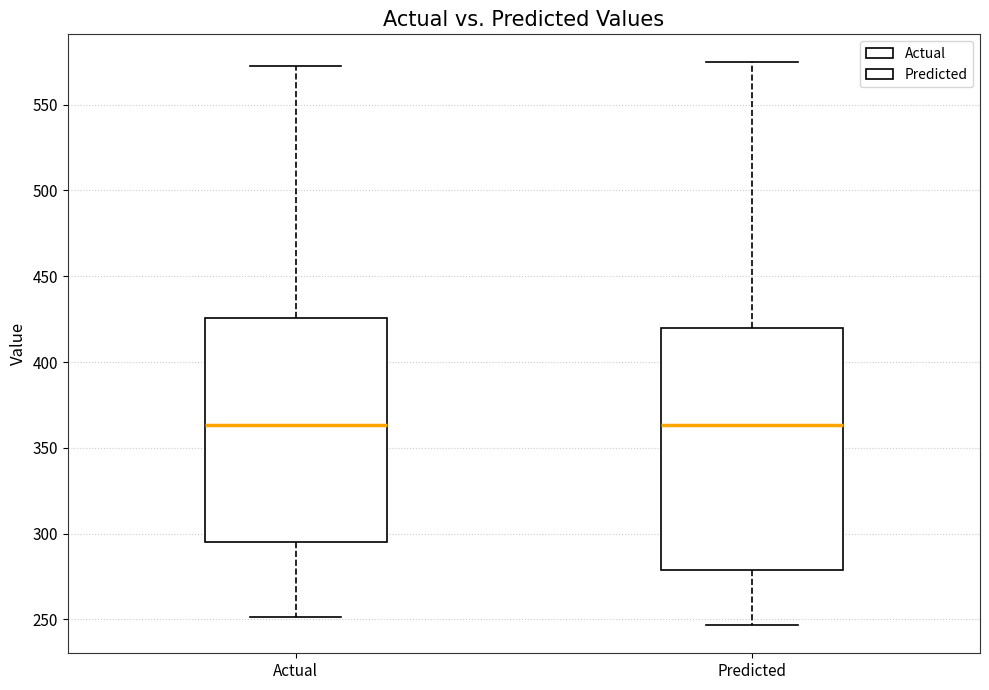

Where does the upper whisker of the box for Predicted end on the y-axis? The values are not printed on the chart, so give them approximately, as read against the axis.

575